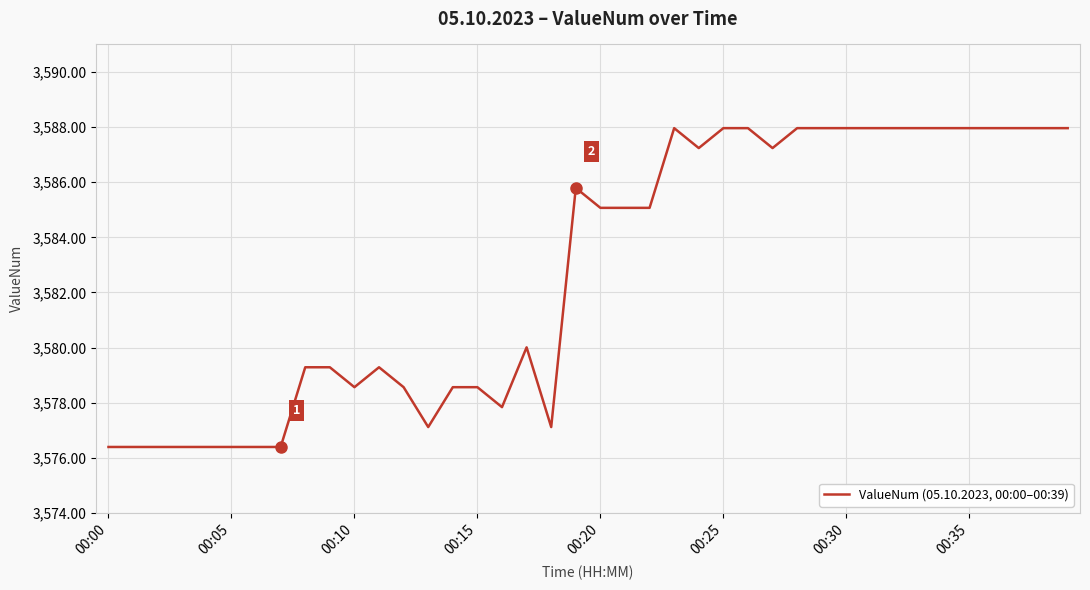

What is the greatest value displayed?

3588.0